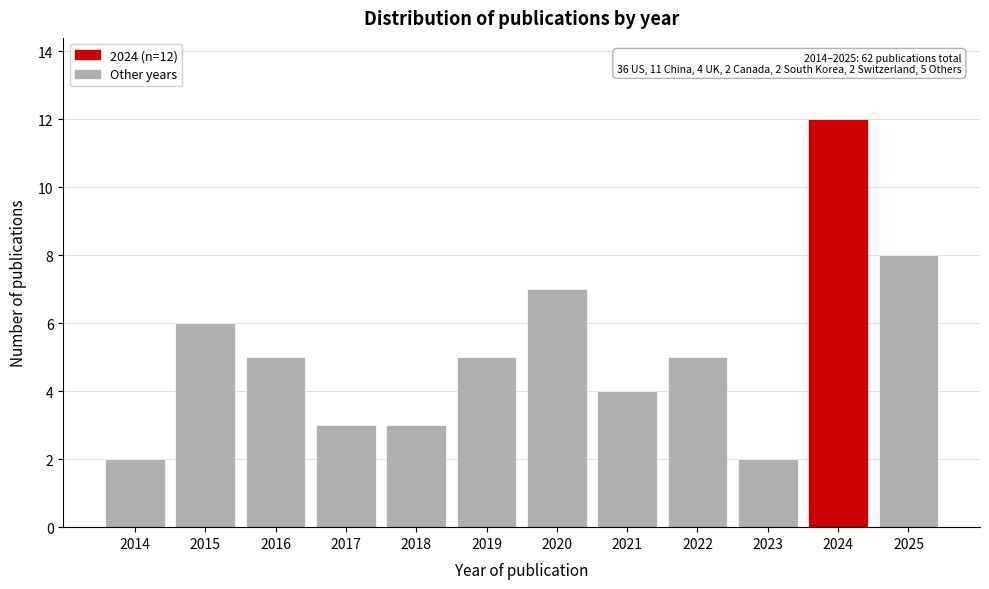

Reading left to right, extract all data points from this chart.

2	6	5	3	3	5	7	4	5	2	12	8